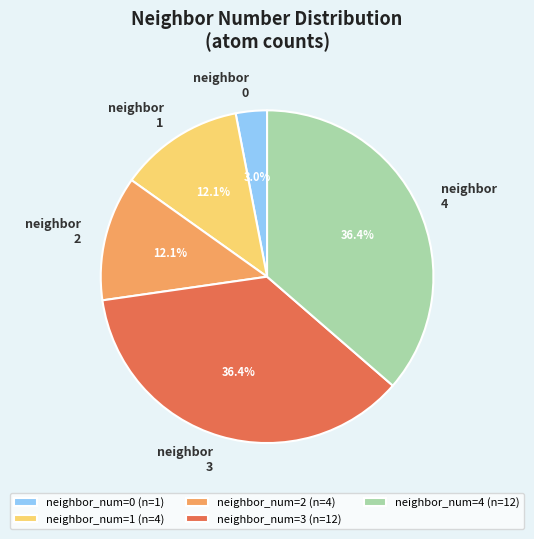

Is there a majority slice in this chart?

No